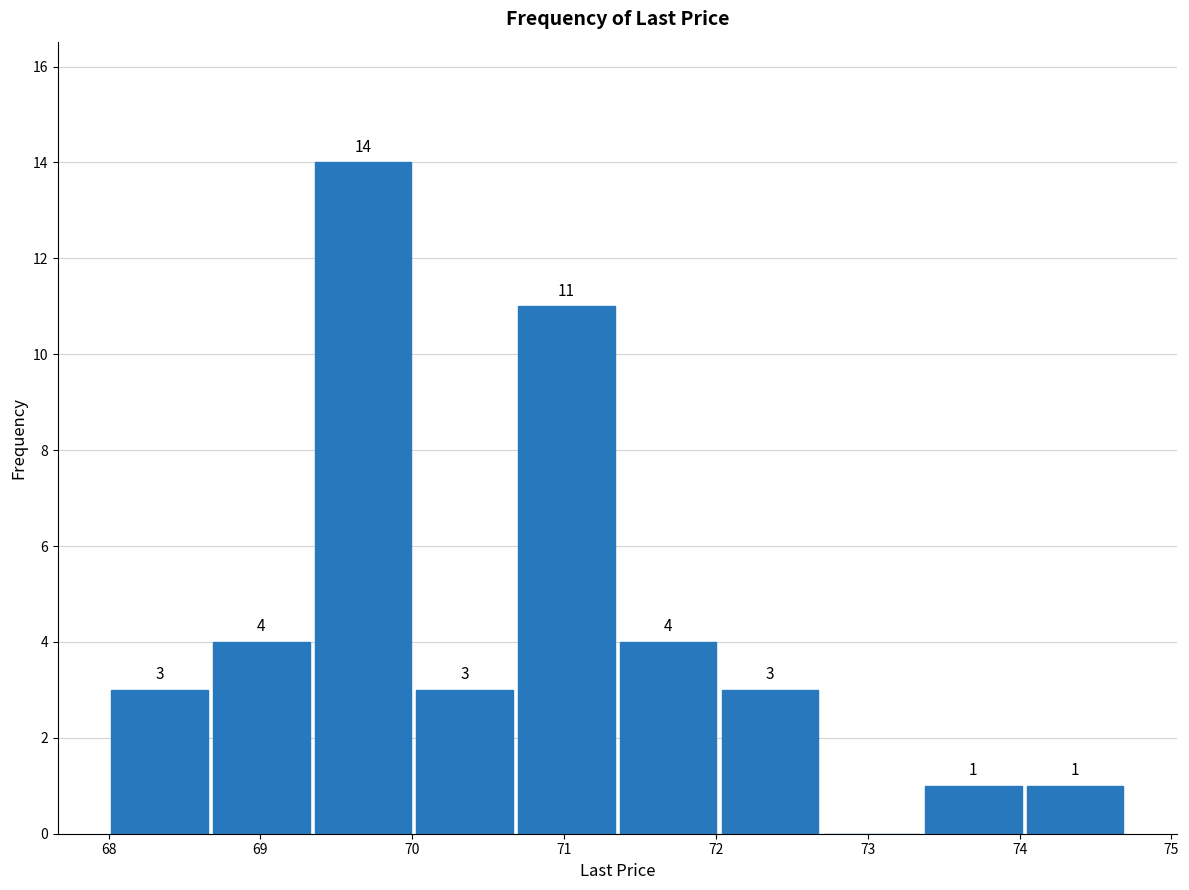

Which range on the x-axis has the tallest bar?

69.34 to 70.01